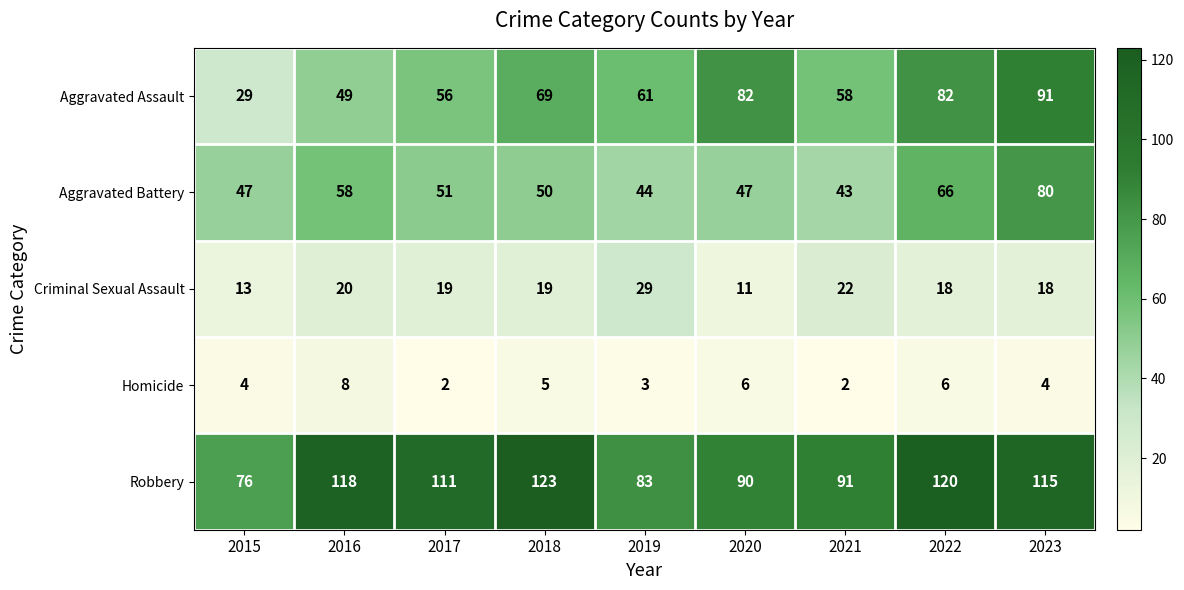

Which series has the largest total across all categories?

Robbery